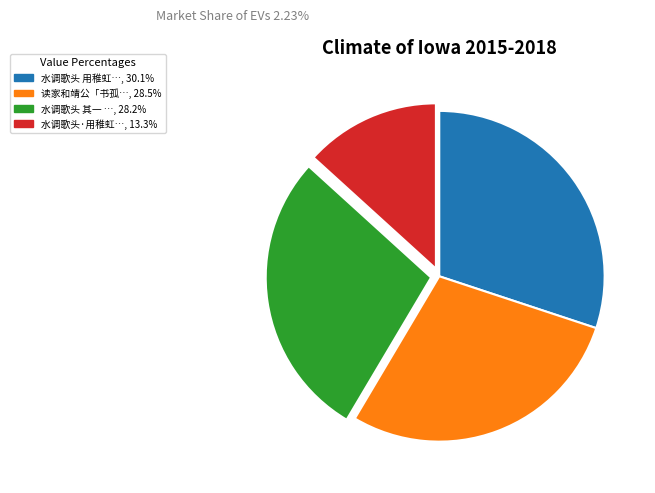

Is there any slice that represents more than half of the pie?

No